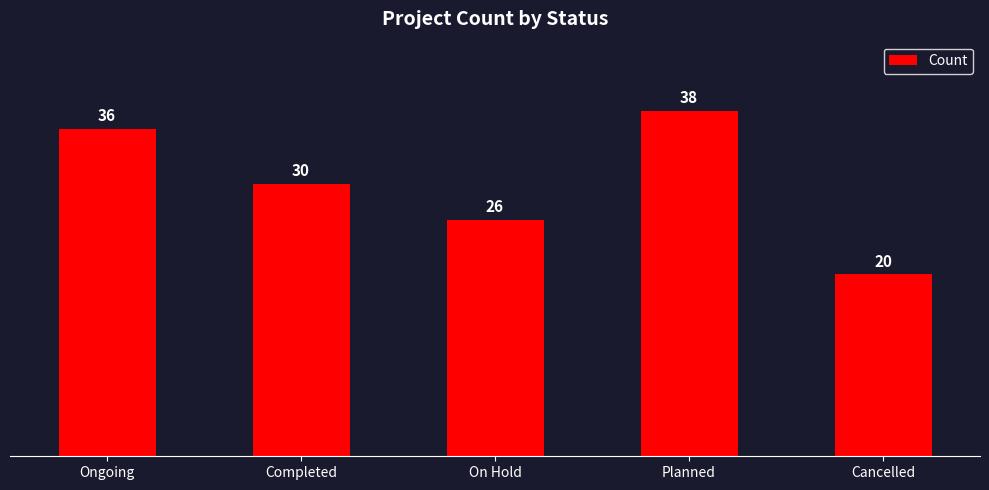

The chart shows a value of 17 at On Hold. True or false?

False